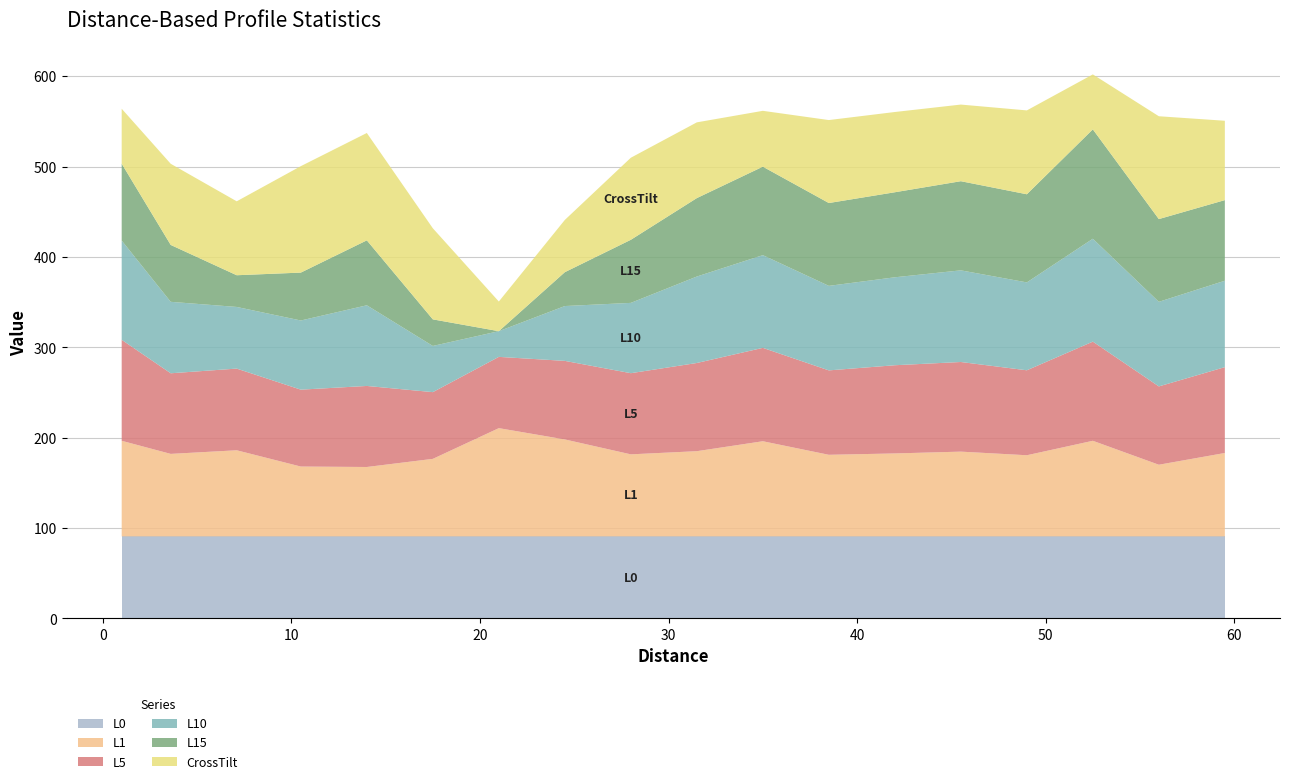

What is the highest value of the L0 series?

90.8